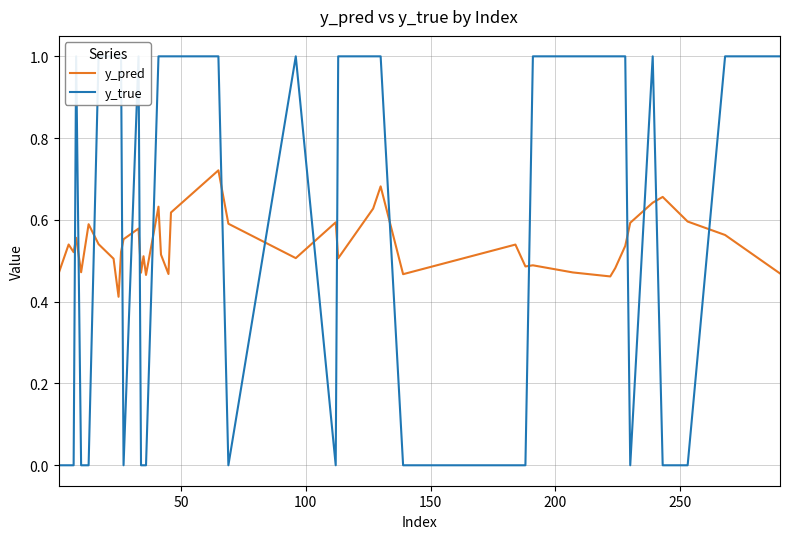

Reading left to right, what are all the values shown in this chart?

y_pred: 0.5	0.5	0.5	0.6	0.5	0.6	0.5	0.5	0.4	0.5	0.6	0.6	0.5	0.5	0.5	0.6	0.5	0.5	0.6	0.7	0.6	0.5	0.6	0.5	0.6	0.7	0.5	0.5	0.5	0.5	0.5	0.5	0.5	0.5	0.6	0.6	0.7	0.6	0.6	0.5
y_true: 0.0	0.0	0.0	1.0	0.0	0.0	1.0	1.0	1.0	1.0	0.0	1.0	0.0	0.0	0.0	1.0	1.0	1.0	1.0	1.0	0.0	1.0	0.0	1.0	1.0	1.0	0.0	0.0	0.0	1.0	1.0	1.0	1.0	1.0	0.0	1.0	0.0	0.0	1.0	1.0